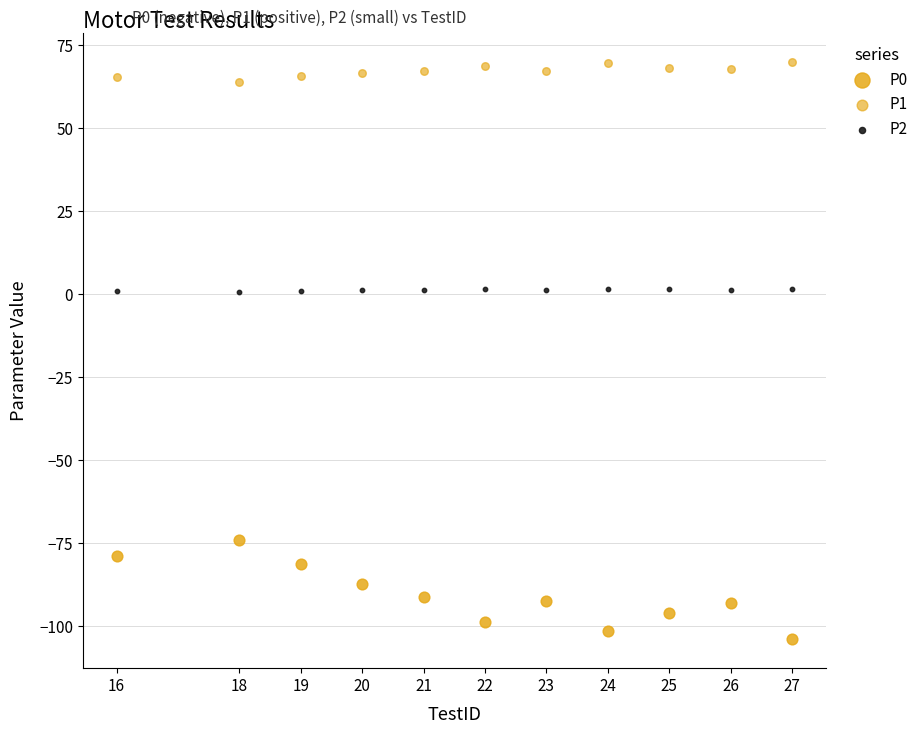

How many points are shown in the scatter plot?

33